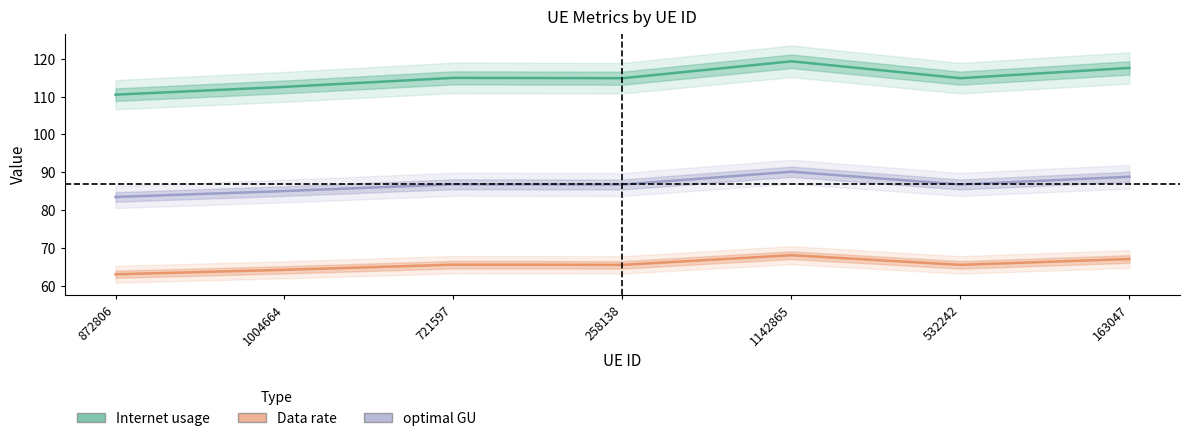

List the labels in order of Internet usage value, smallest first.

872806, 1004664, 258138, 532242, 721597, 163047, 1142865